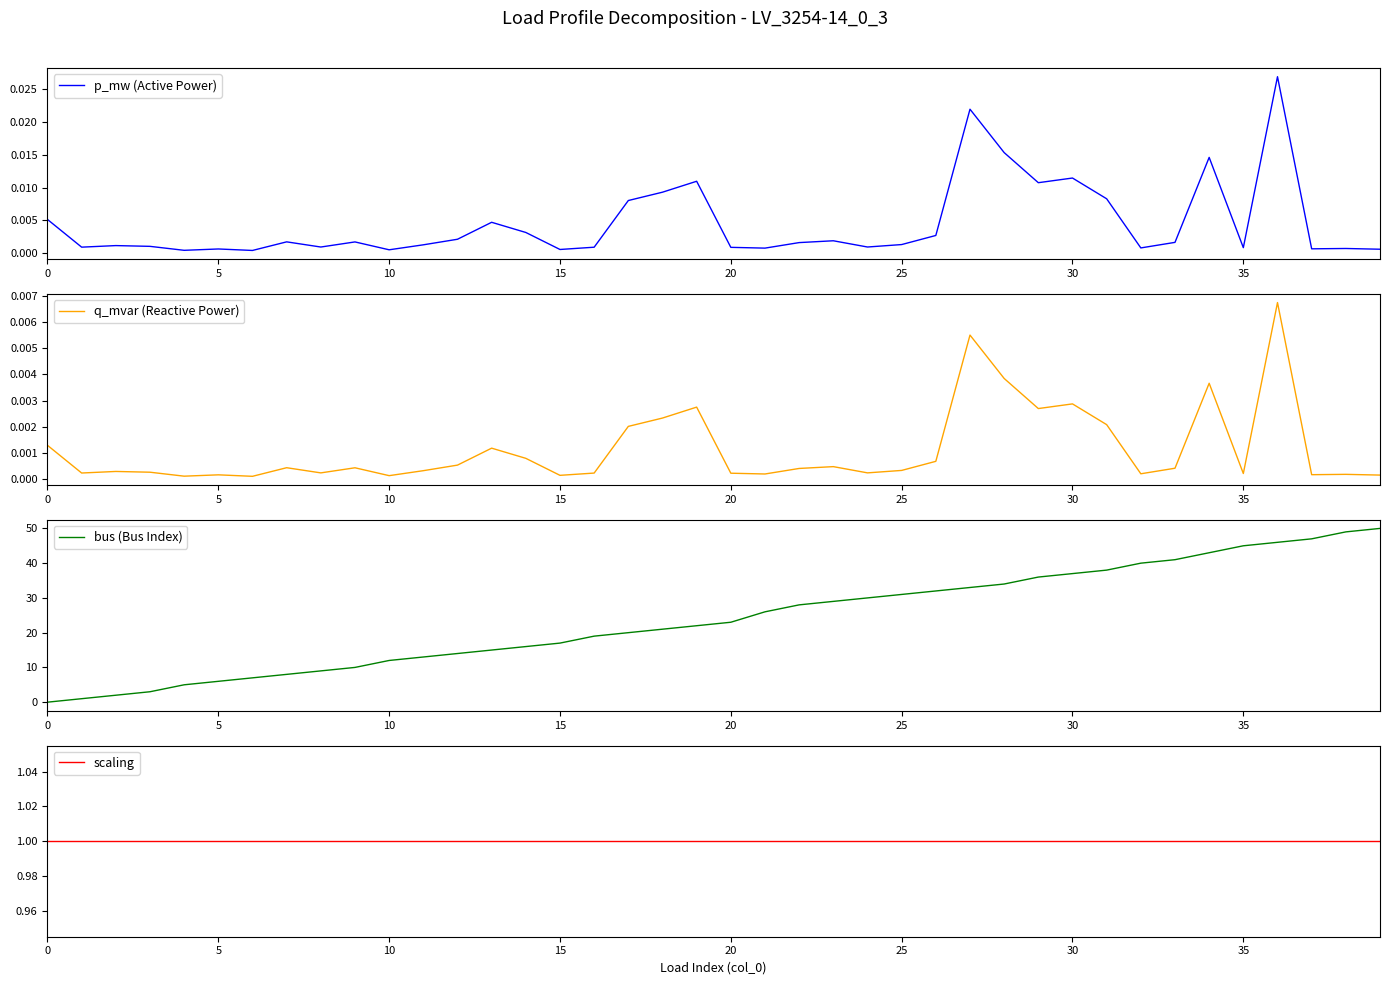

True or false: scaling and bus (Bus Index) cross at least once.

False